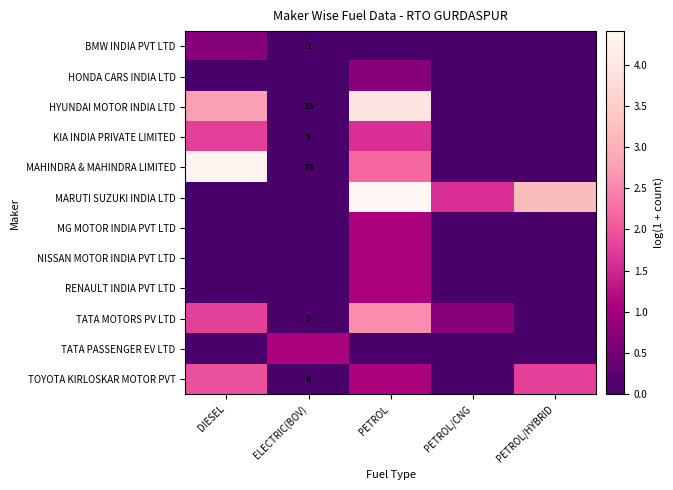

Which has a higher value, PETROL or PETROL/CNG?

PETROL